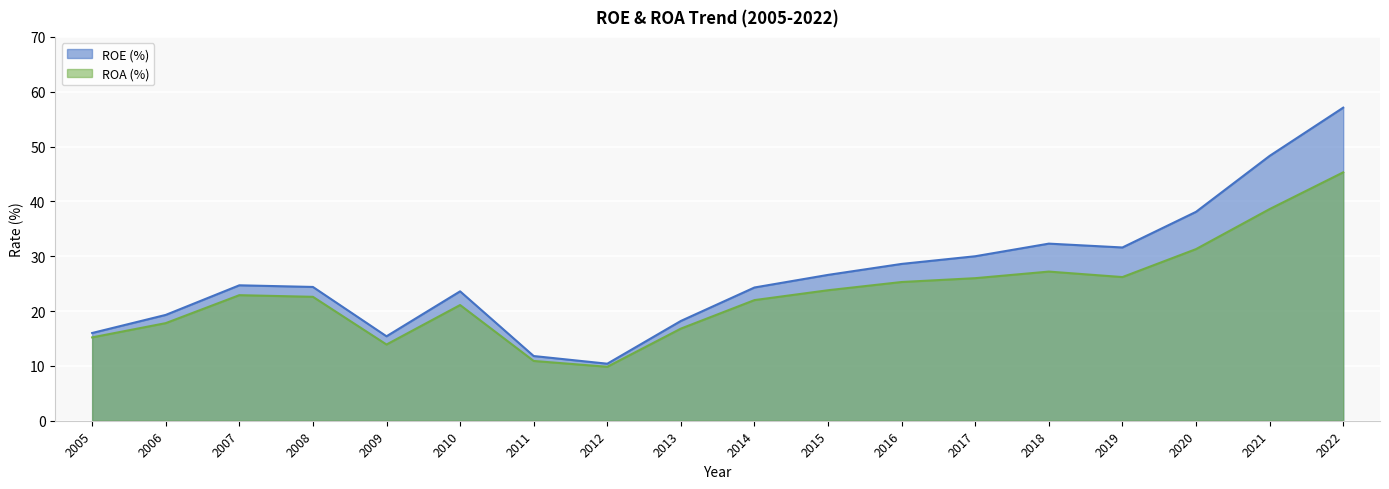

In ROE (%), how many points are lower than both neighbors (excluding endpoints)?

3